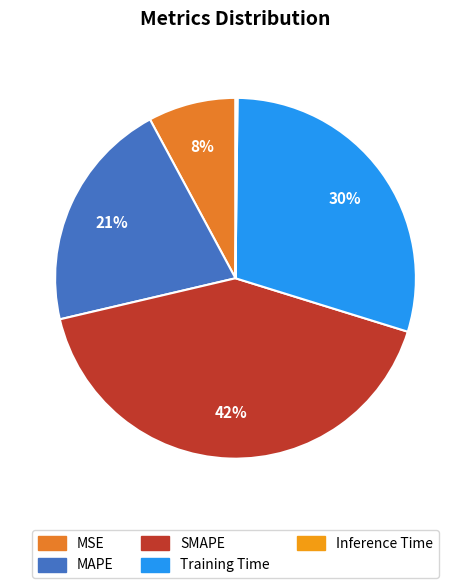

Is it true that SMAPE is 42% of the pie?

True